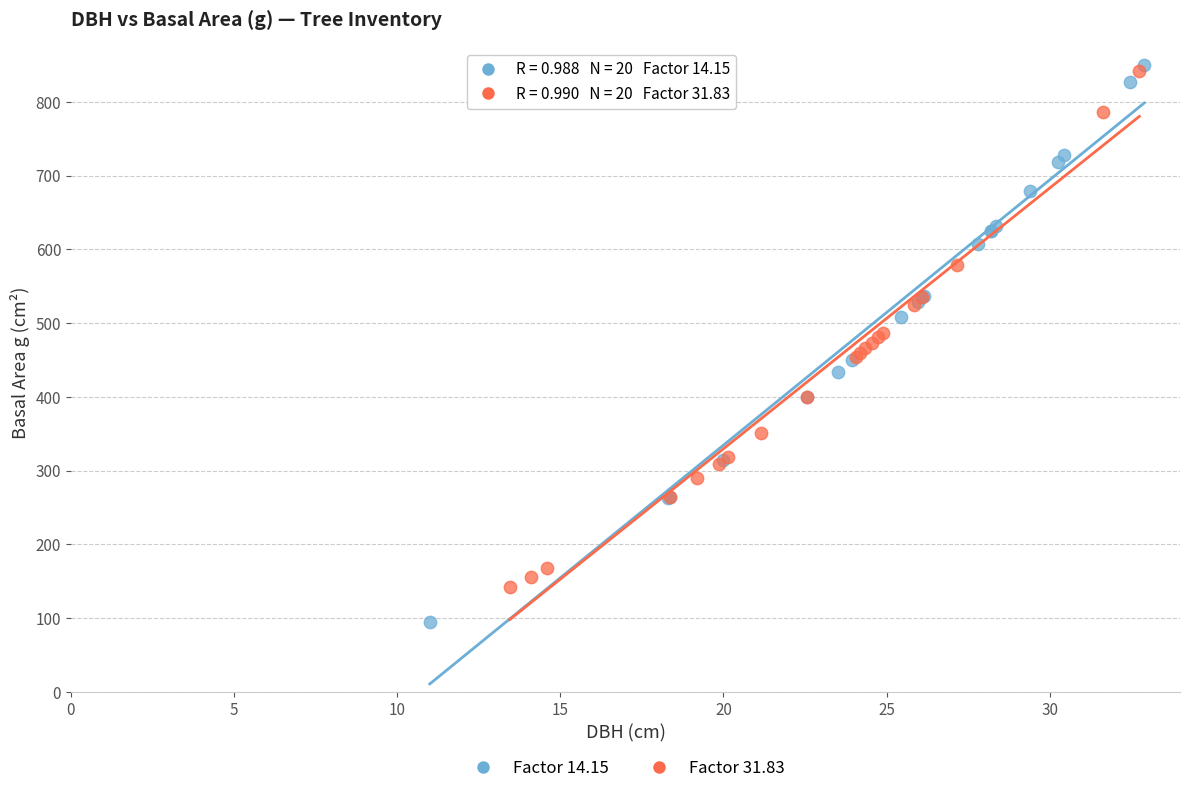

Which series has the widest spread of Y values?

Factor 14.15